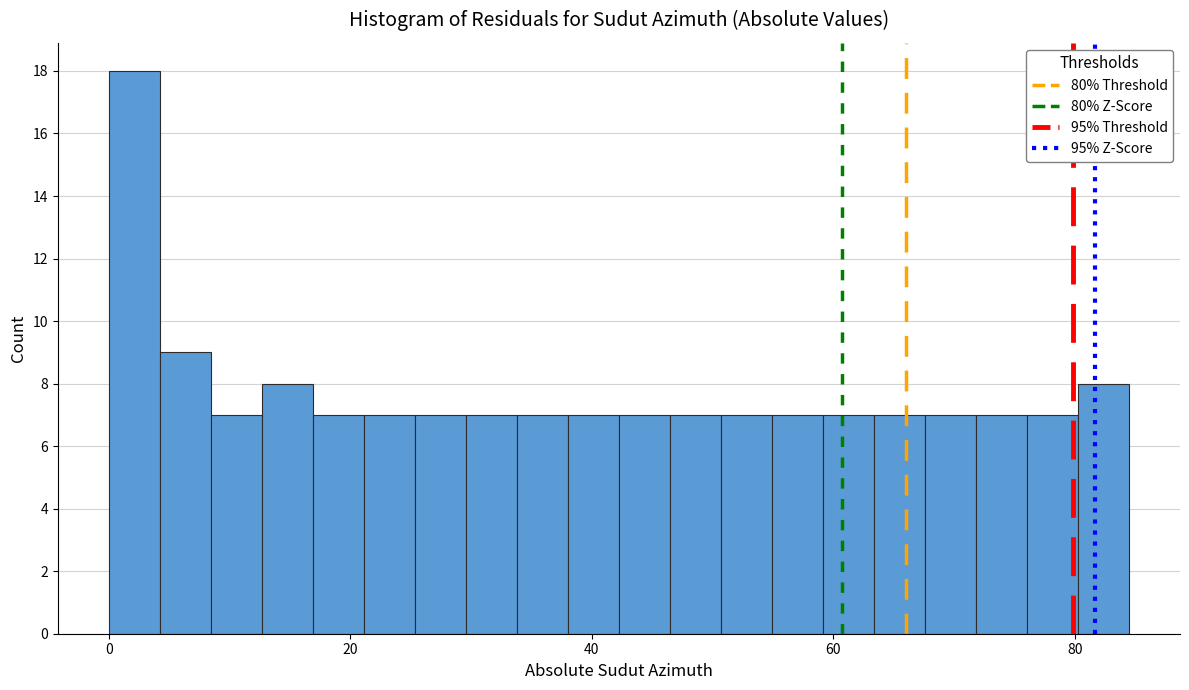

Read against the x-axis, roughly where is the centre of the tallest bar?

2